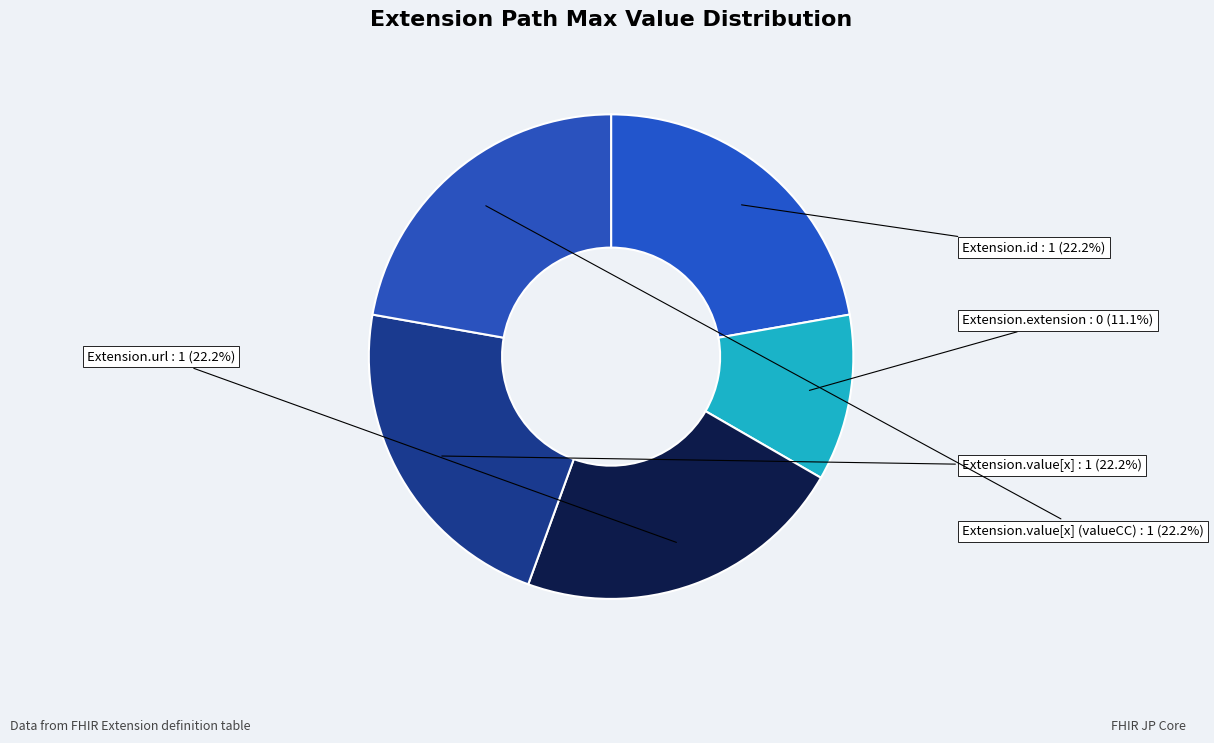

To the nearest percent, what is the average slice percentage?

20%